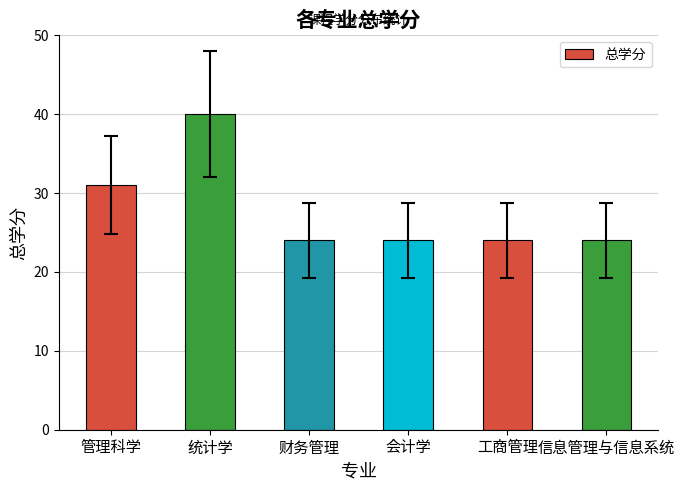

What is the greatest value displayed?

40